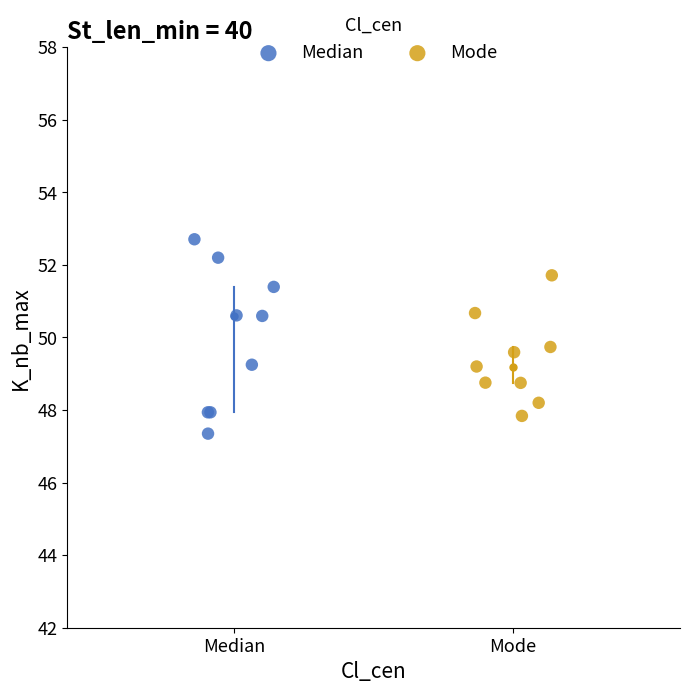

Which series contains the lowest Y value?

Median